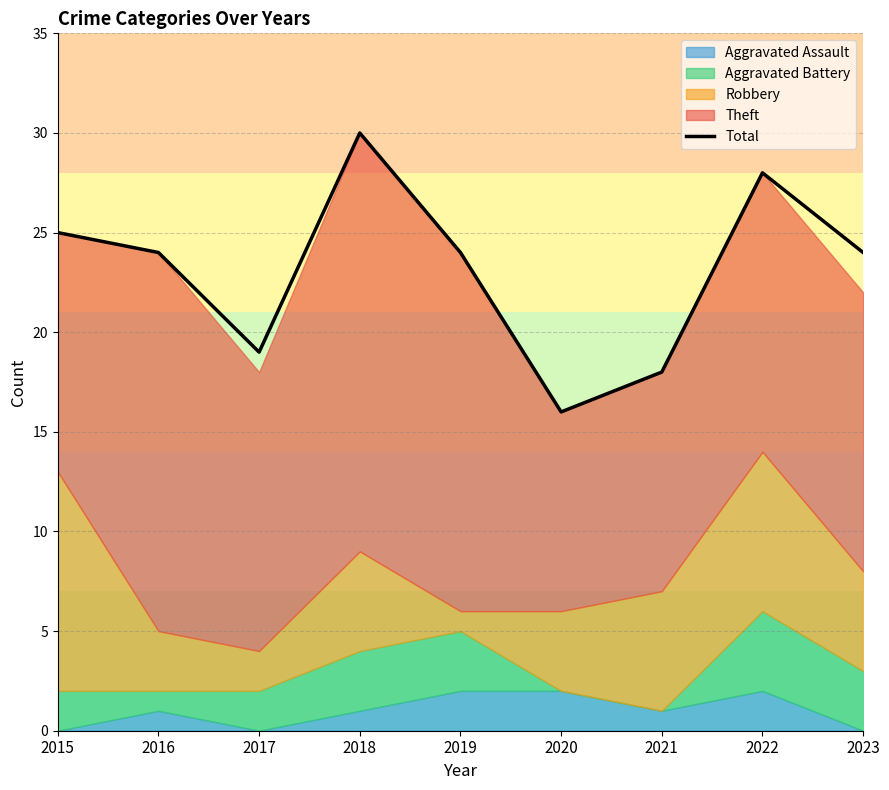

How many points are higher than both their immediate neighbors (excluding endpoints)?

2